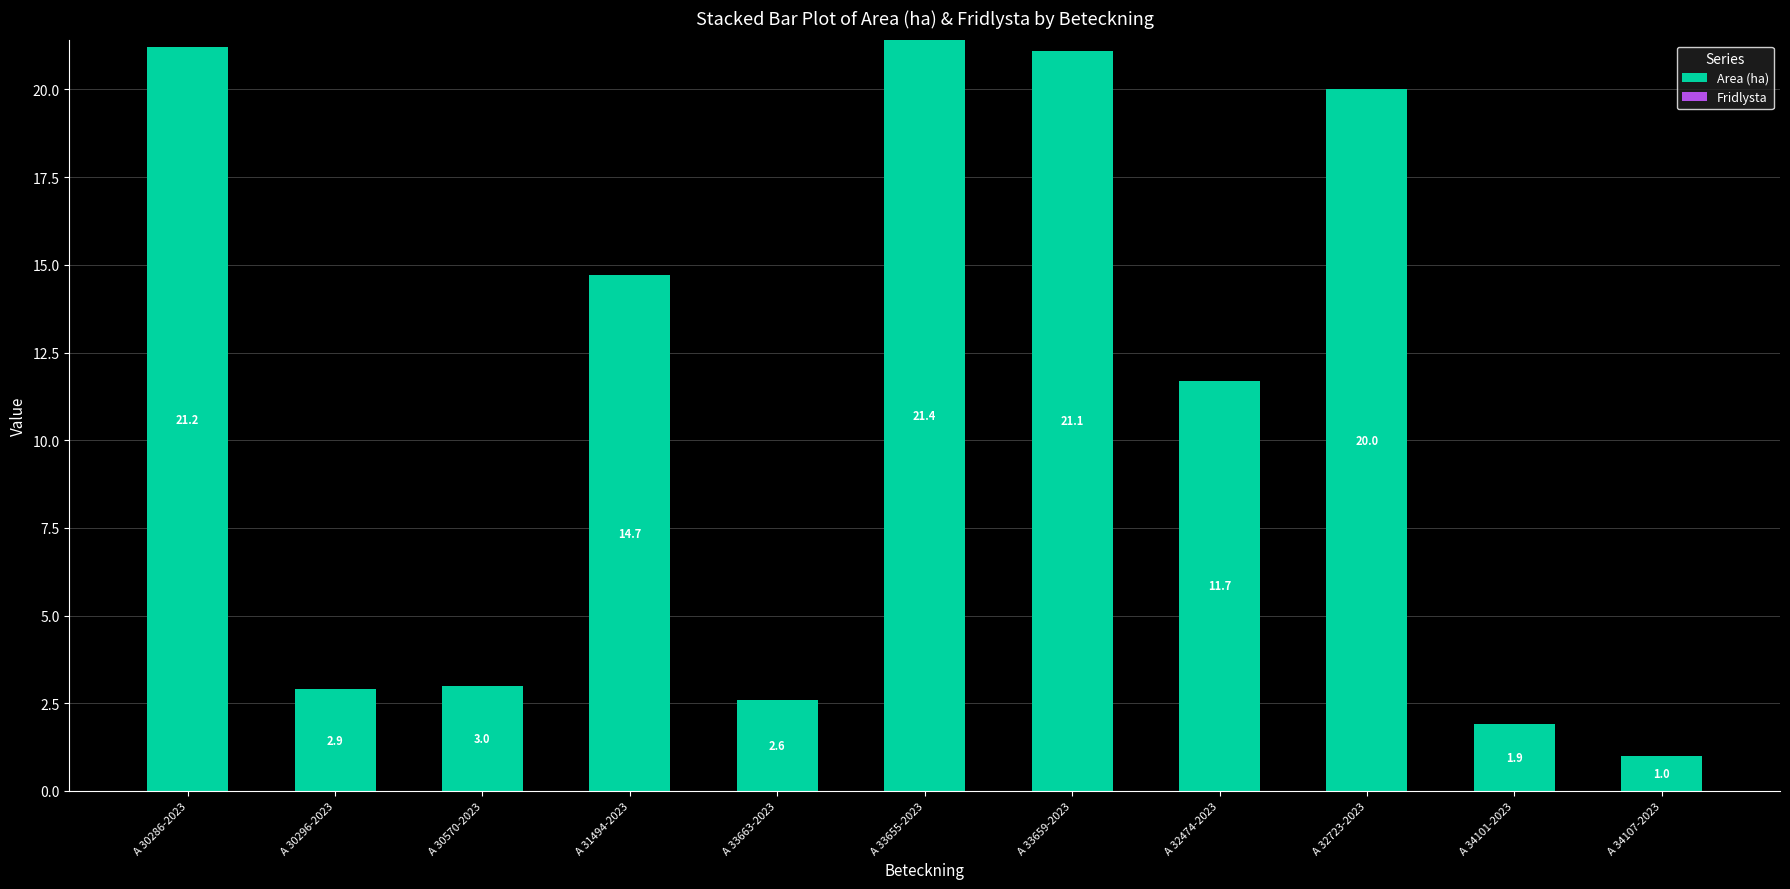

Between A 31494-2023 and A 32723-2023, which is larger?

A 32723-2023